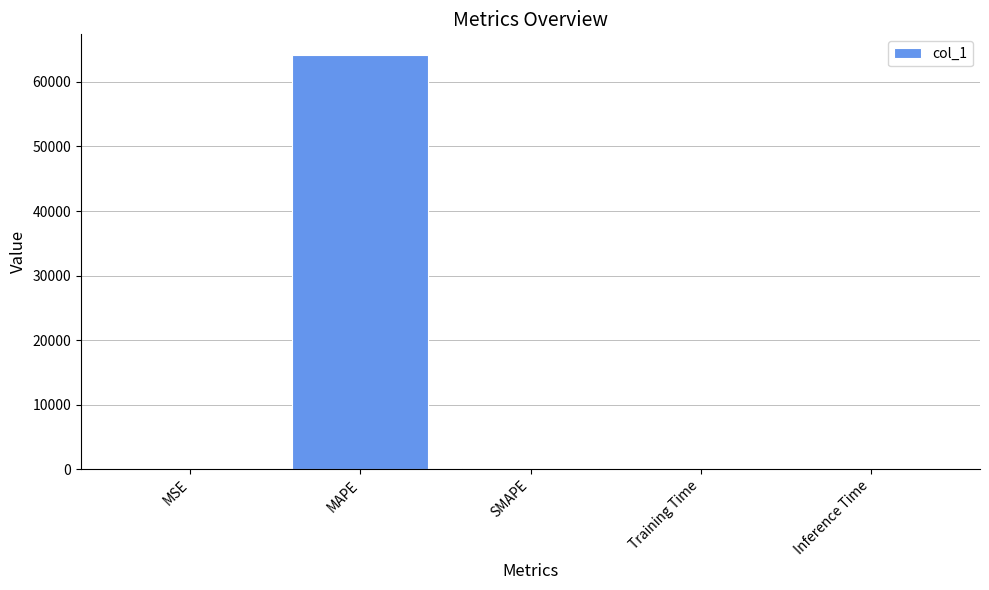

Is it true that the value at Inference Time is 0.0?

True